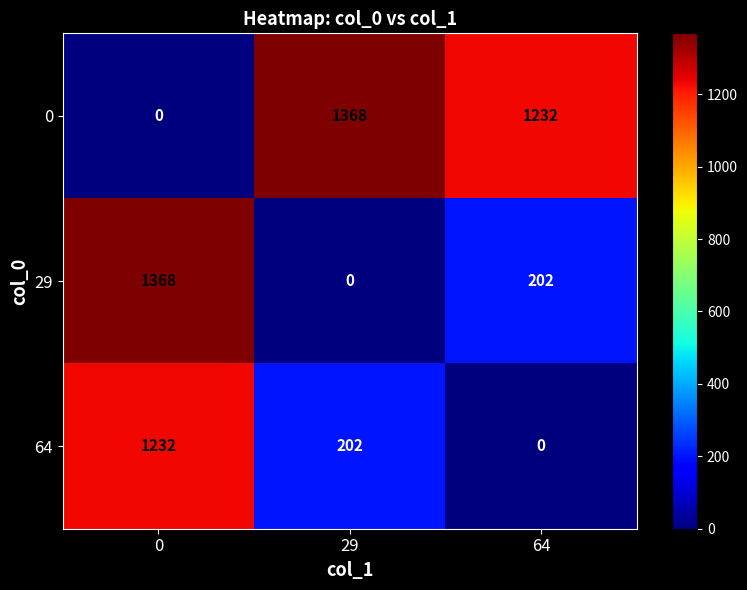

What is the spread (max minus min) of values at 0?

1368